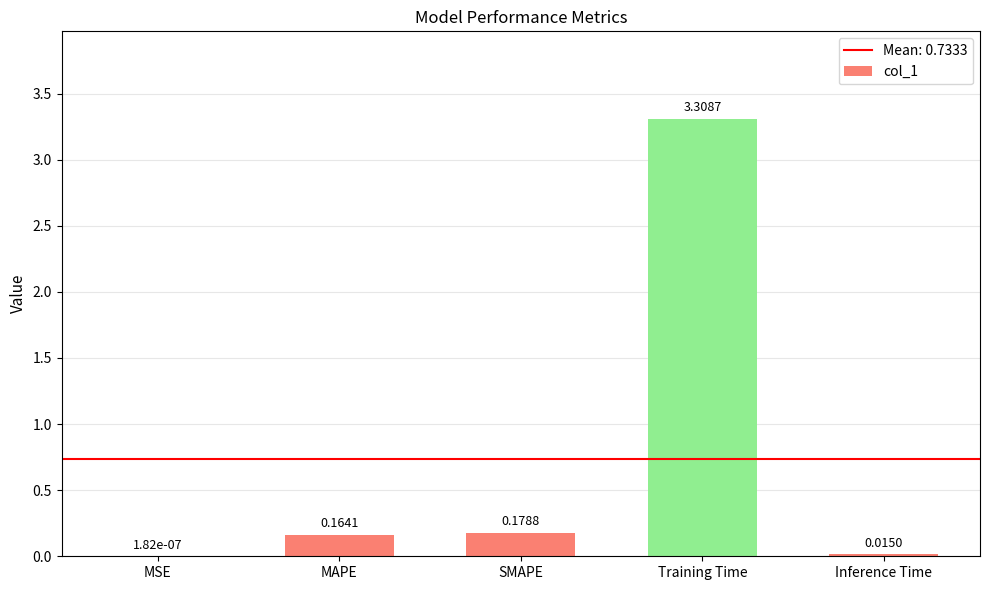

What is the sum of the values at Training Time and MAPE?

3.5